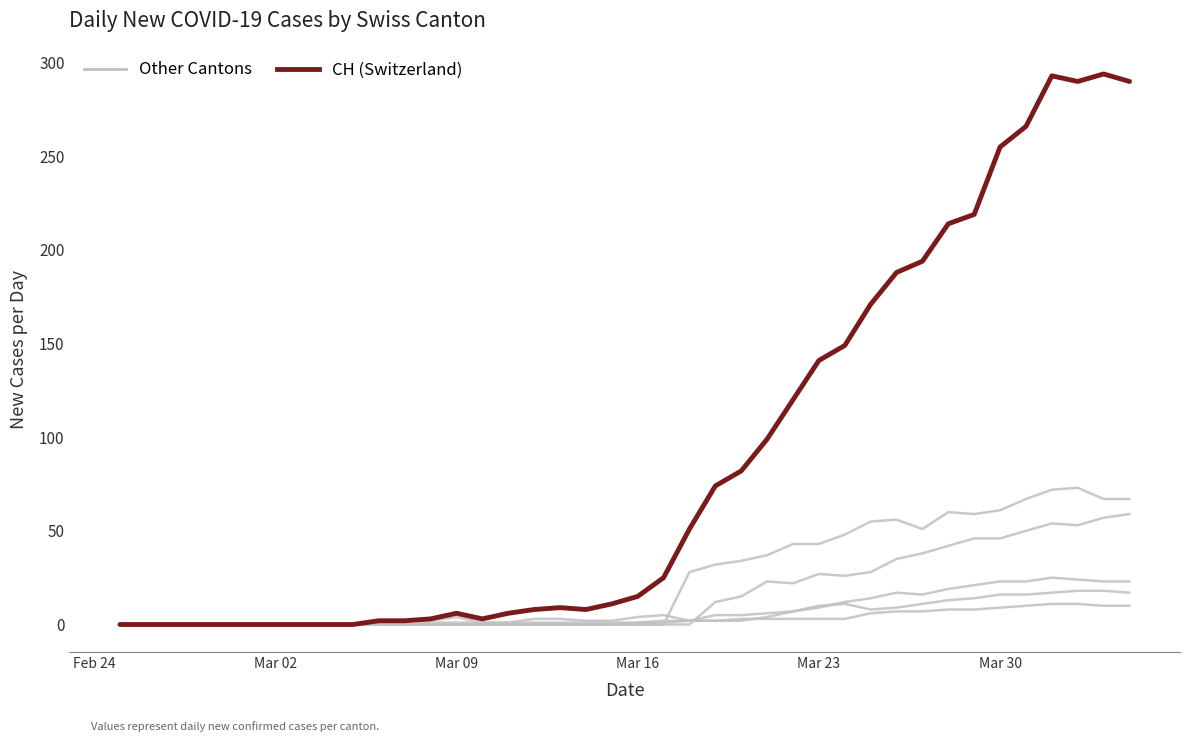

What is the label of the 5th point from the left?

Mar 23